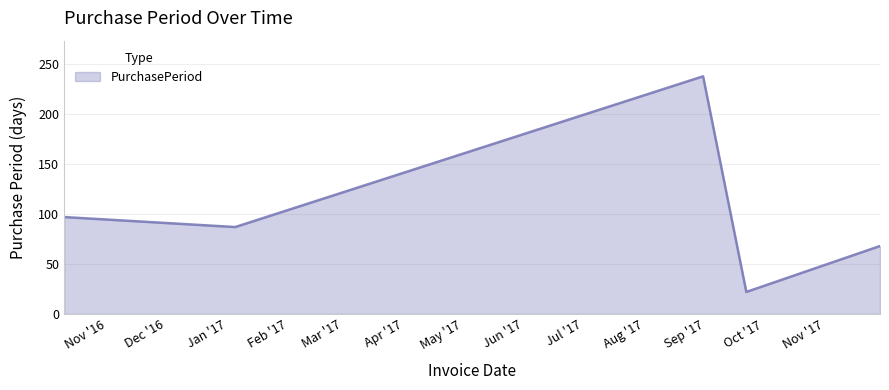

How many interior local valleys (lower than both neighbors) does the data have?

2